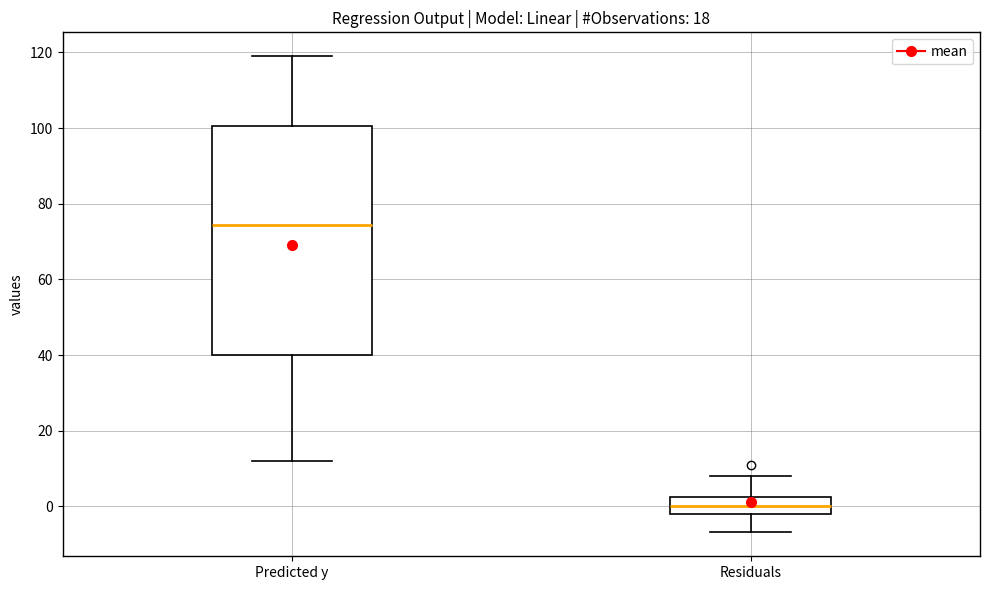

Comparing the boxes themselves (not the whiskers), which one is the tallest?

Predicted y